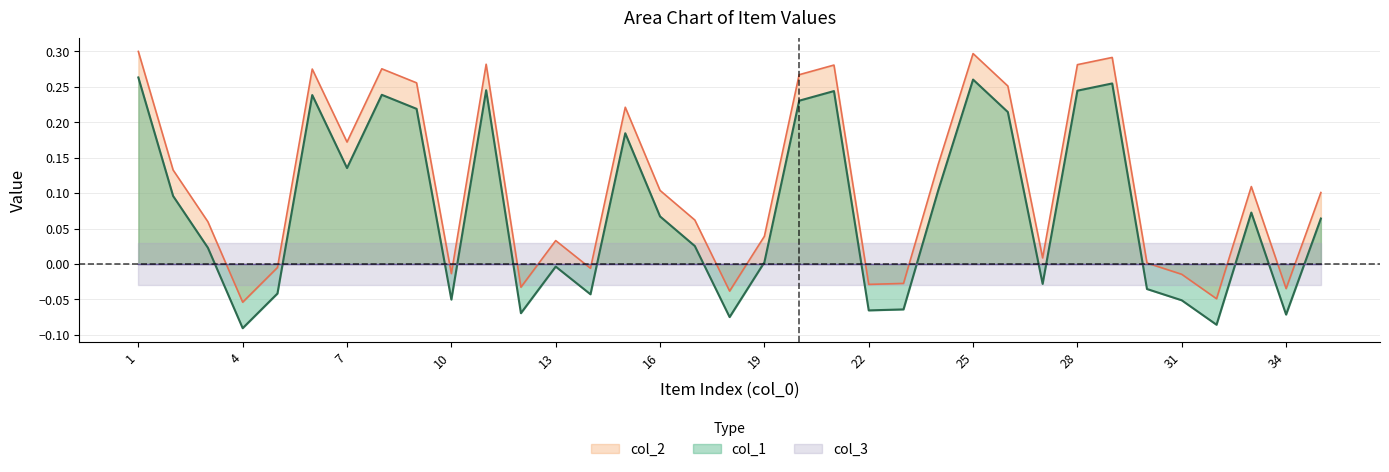

Which has a higher value, 2 or 5?

2